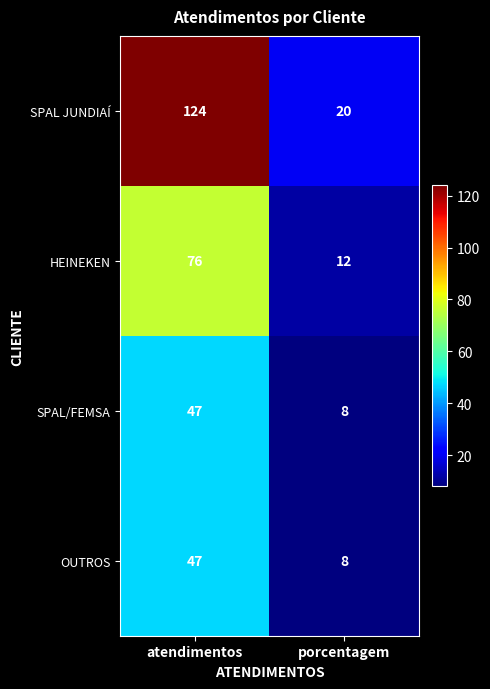

At how many categories does at least one series exceed 102?

1